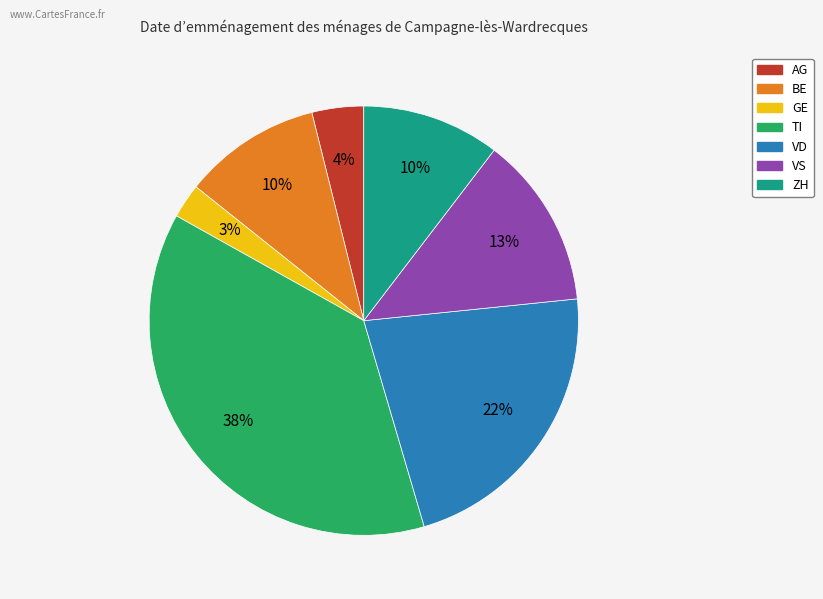

To the nearest percent, what percentage of the pie is AG?

4%